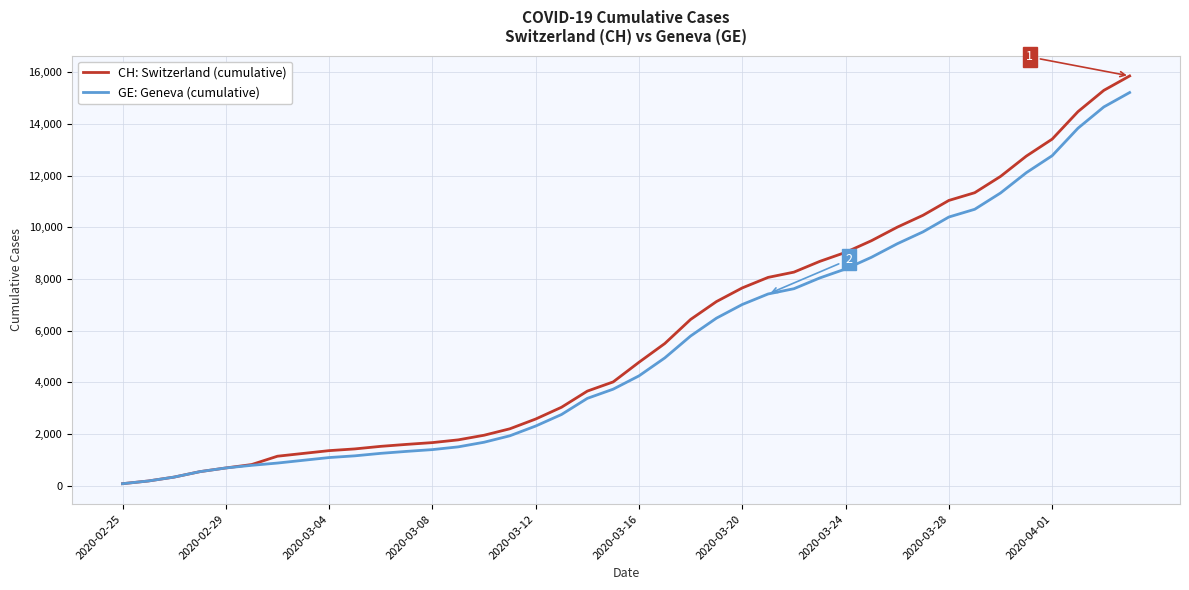

What is the greatest value displayed?

15861